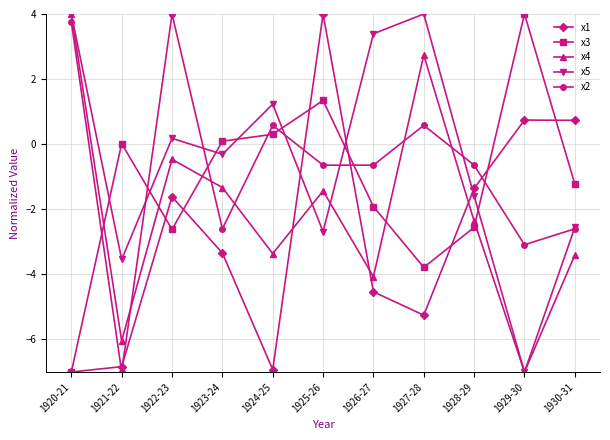

True or false: x3 and x2 intersect in this chart.

True